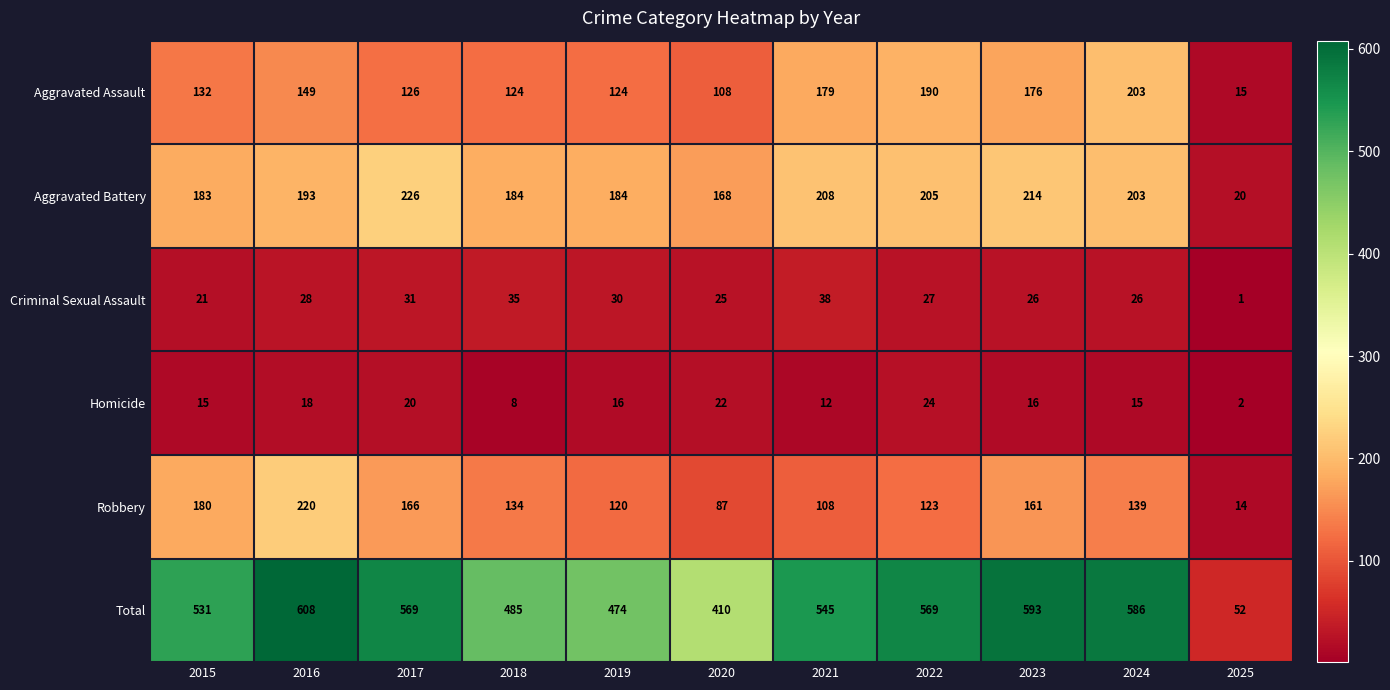

The value of Aggravated Assault at 2025 is 4. True or false?

False